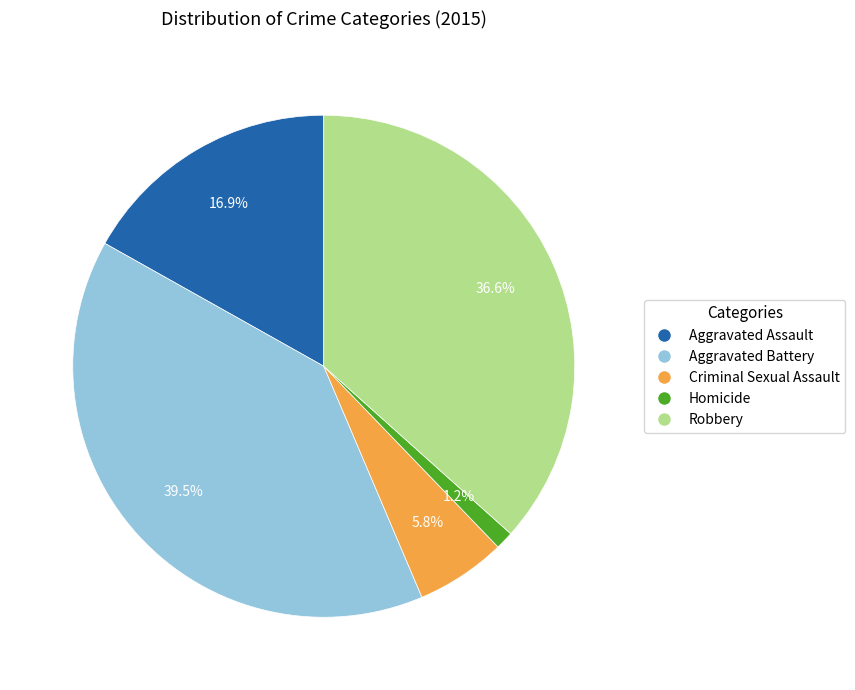

What percentage is NOT represented by Robbery?

63.4%